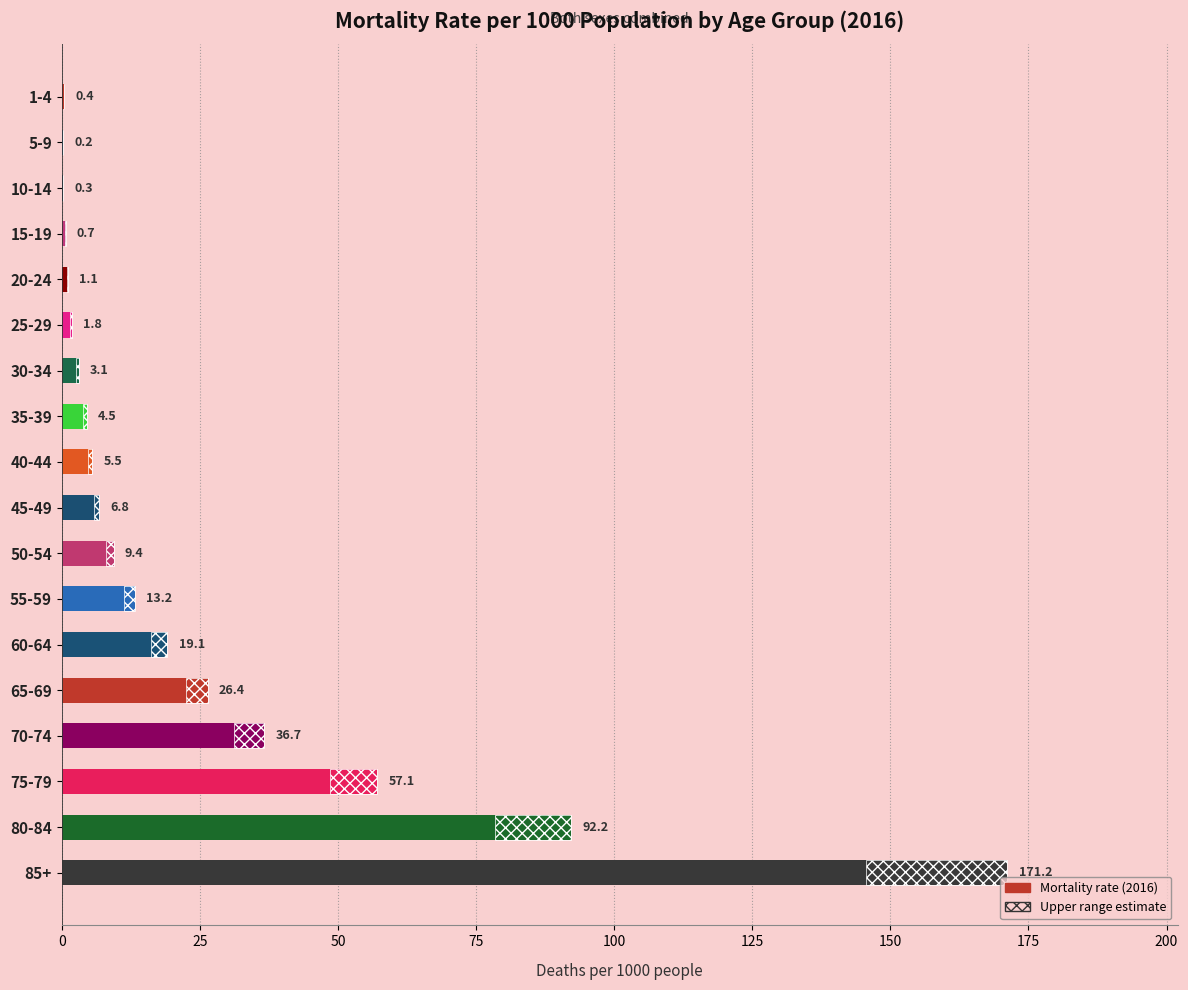

What is the value of the 8th bar from the left?

4.5